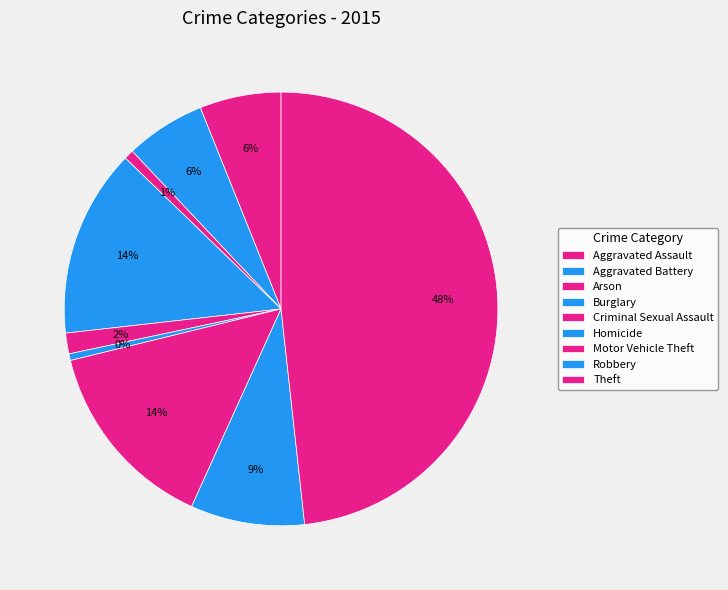

Which slice is the largest?

Theft